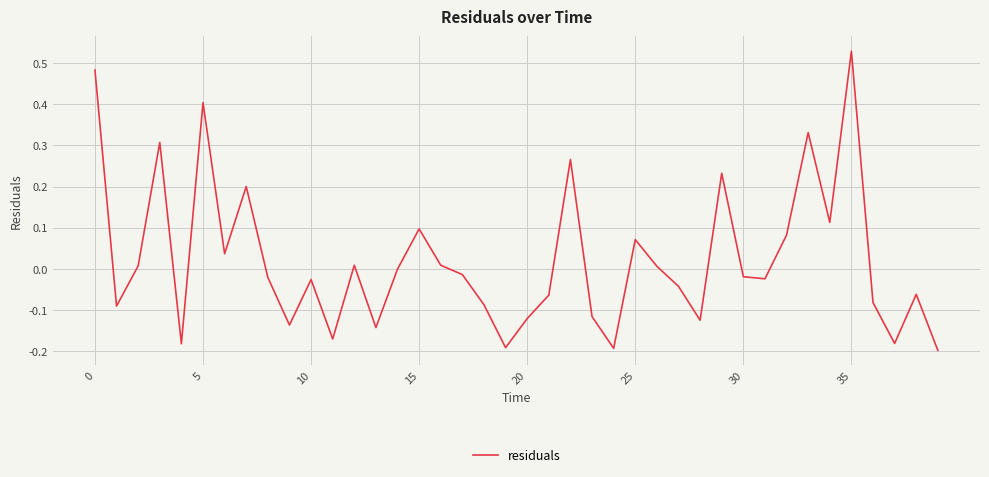

What is the difference between the maximum and minimum values?

0.7